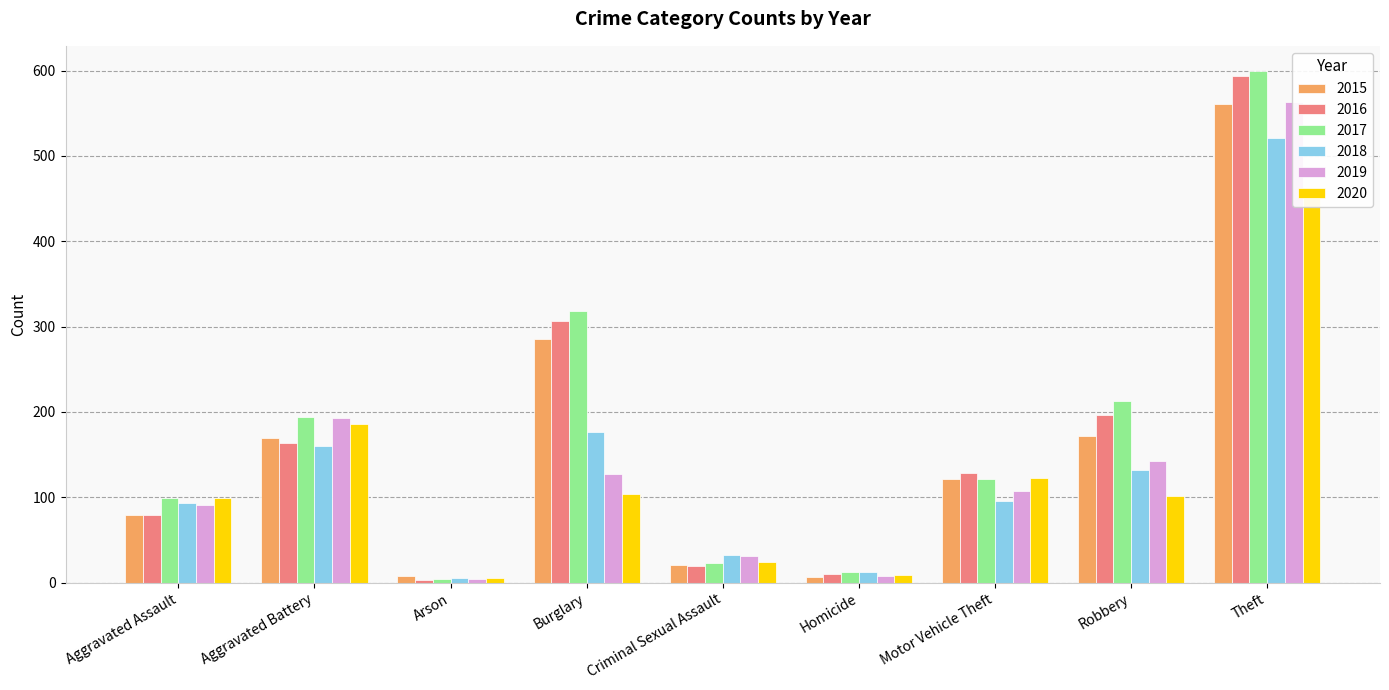

What is the lowest value of the 2017 series?

4